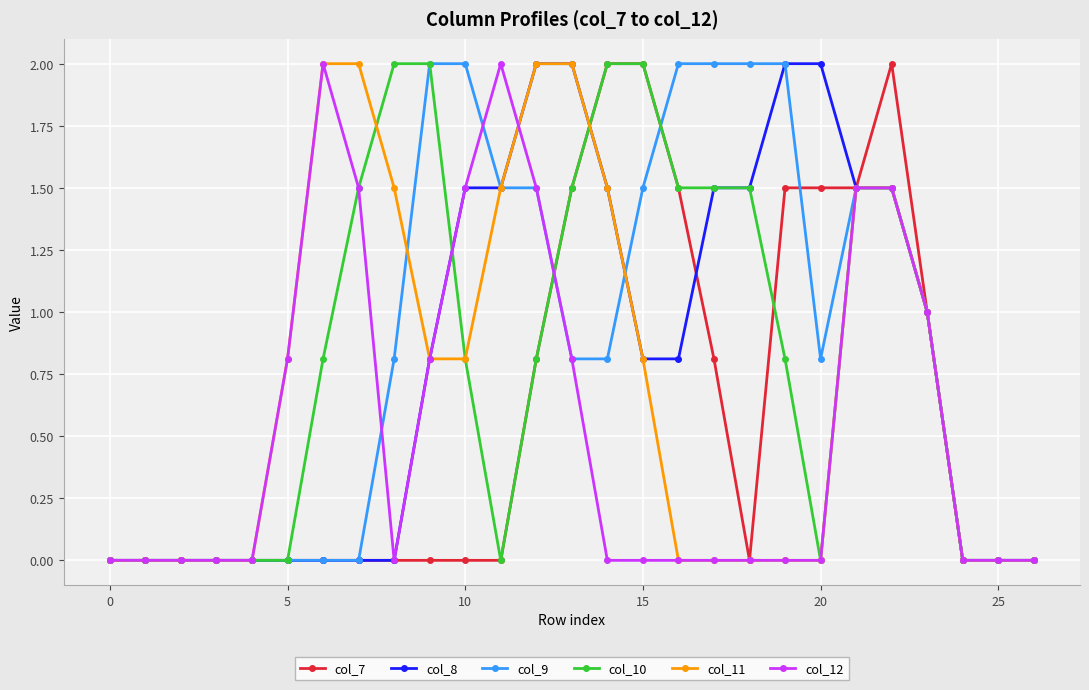

What is the highest value of the col_12 series?

2.0